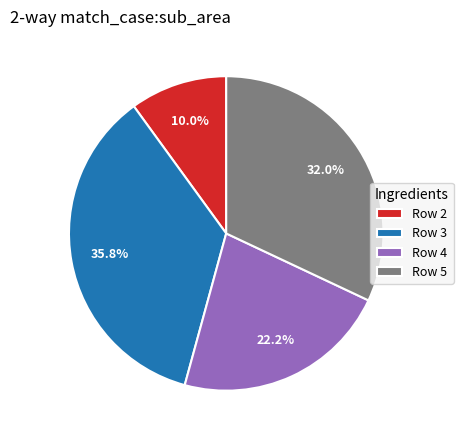

What is the ratio of the value at Row 5 to the value at Row 2?

3.2